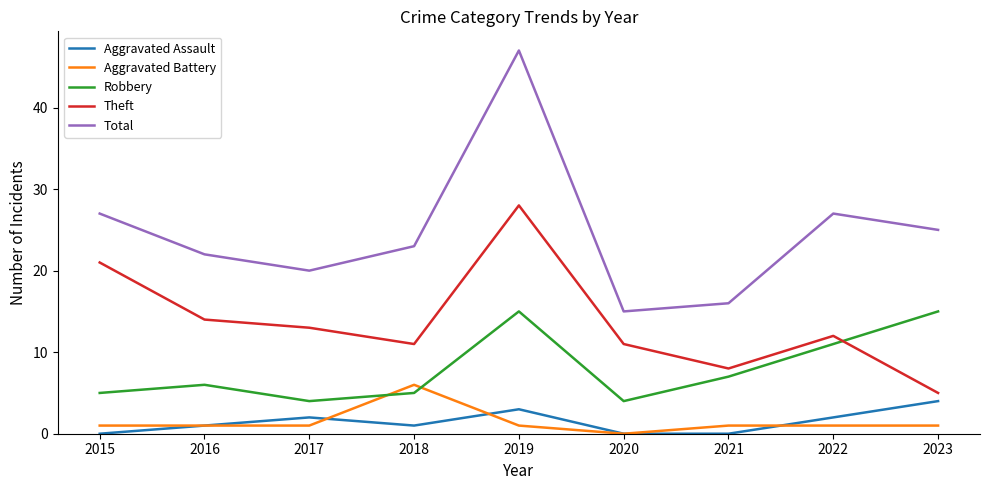

What is the sum of the Aggravated Assault values at 2019 and 2022?

5